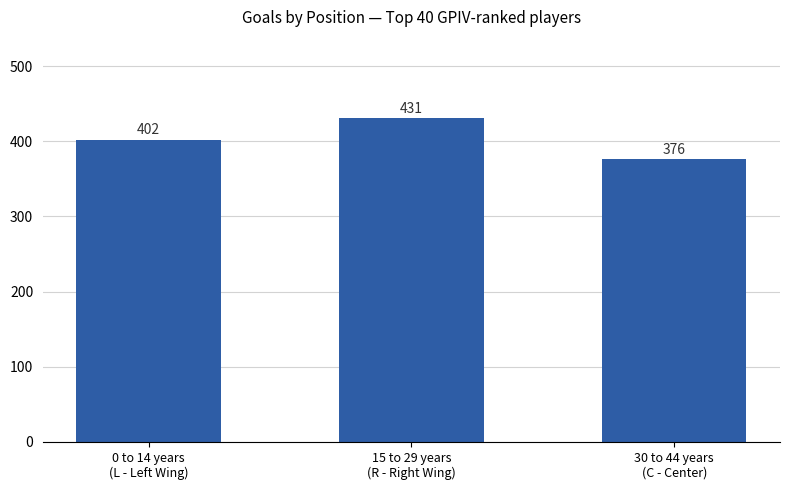

Rank the categories by value from lowest to highest.

30 to 44 years
(C - Center), 0 to 14 years
(L - Left Wing), 15 to 29 years
(R - Right Wing)